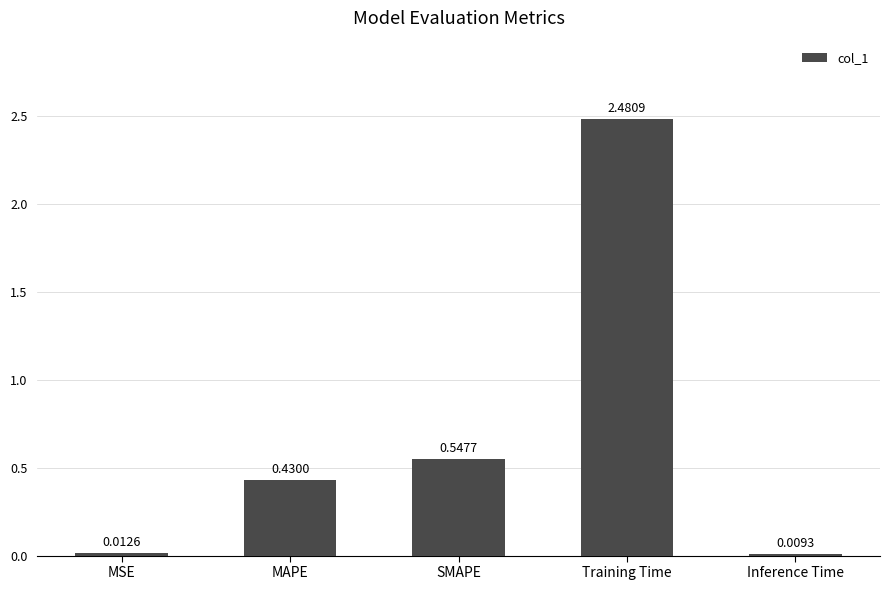

What is the change in value from SMAPE to Training Time?

+1.9